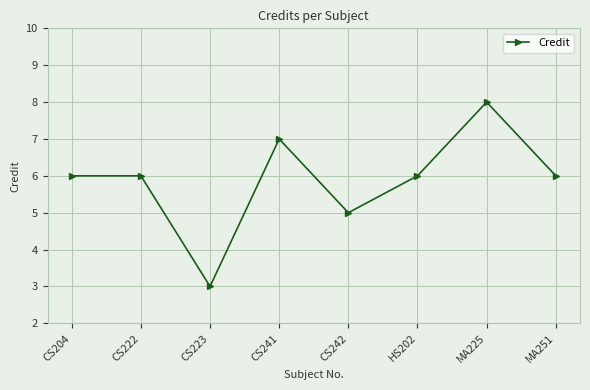

How many values are between 6 and 7?

5